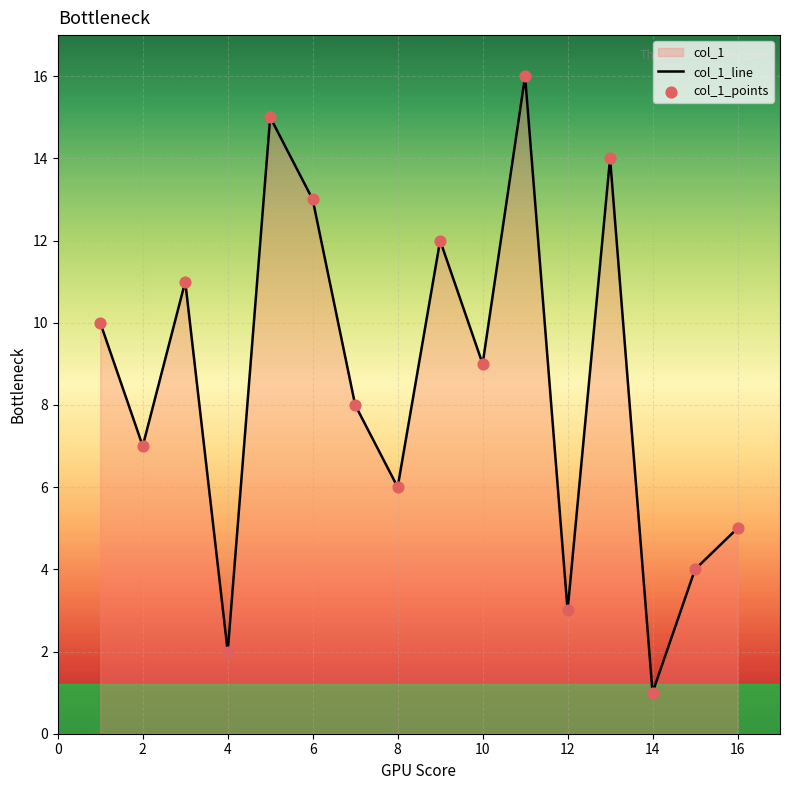

Which category has the lowest value across all series?

14